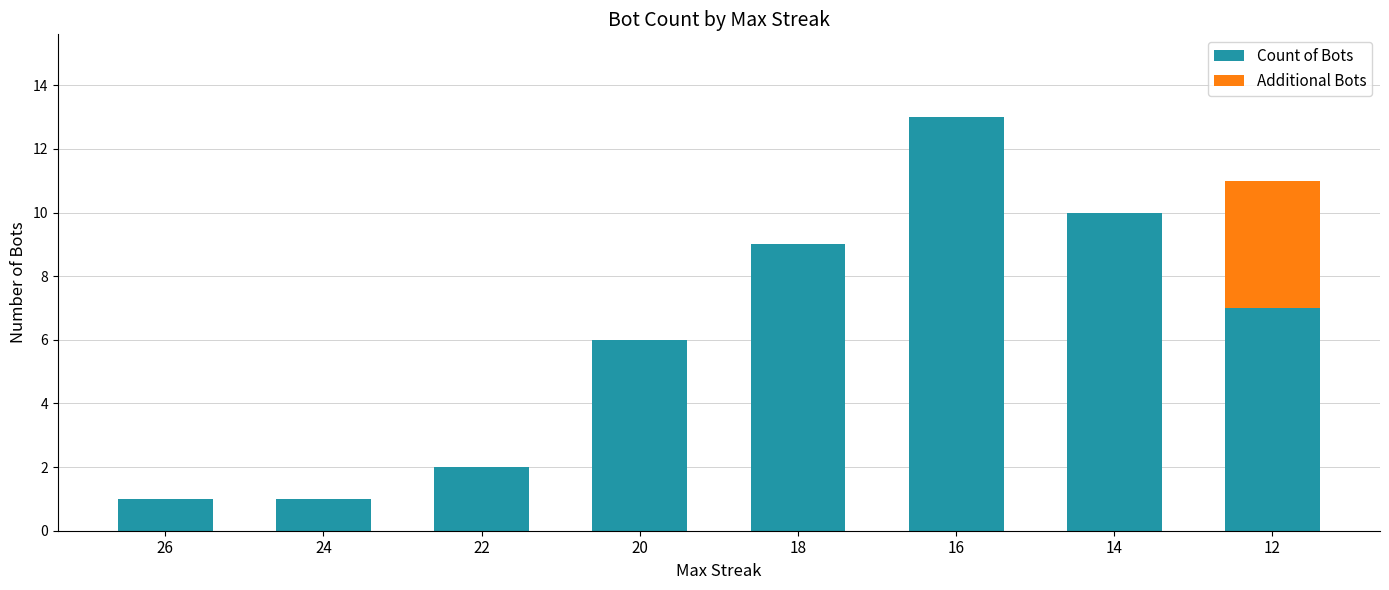

At which label does Count of Bots reach its peak?

16